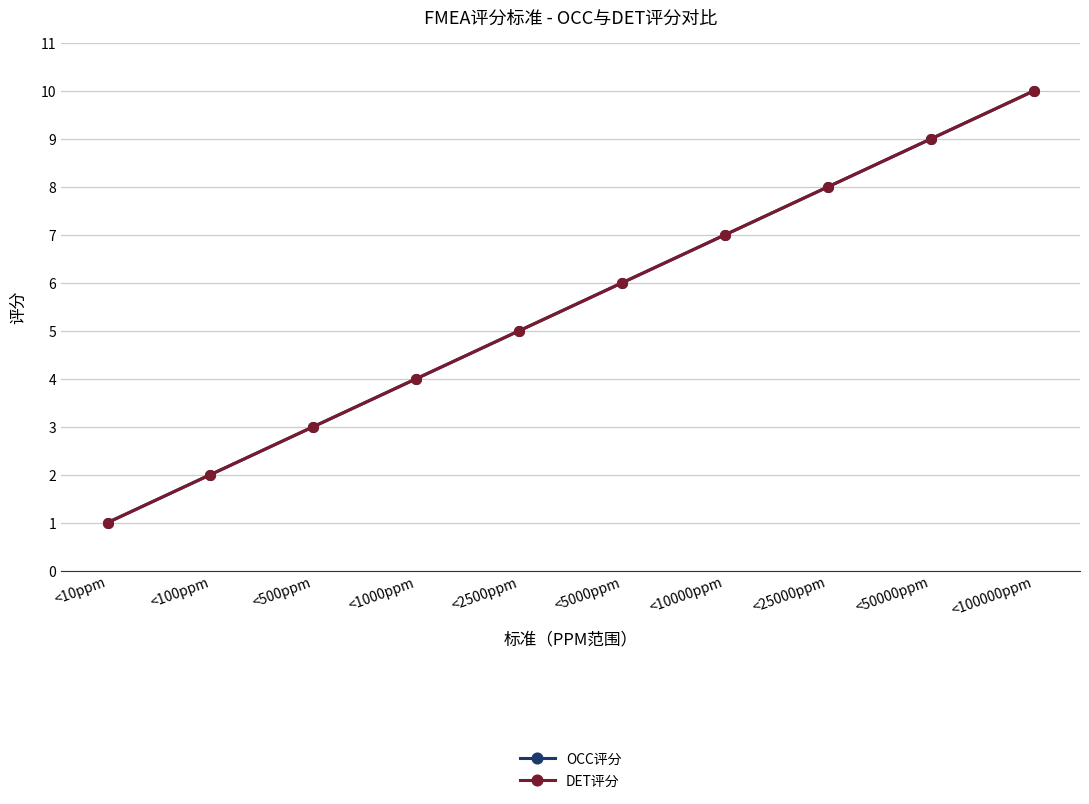

What is the minimum value for OCC评分?

1